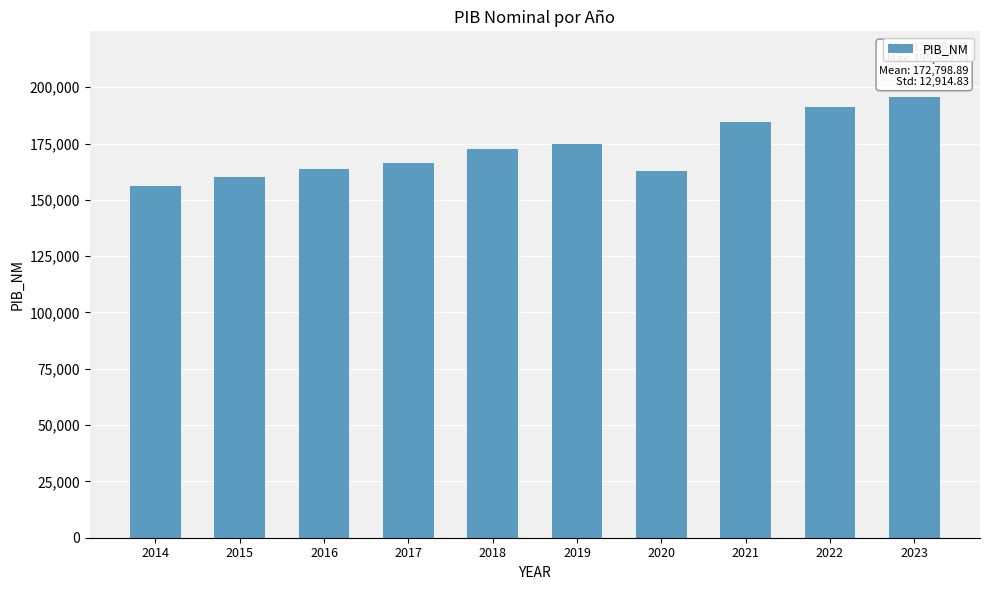

What is the average value?

172798.9